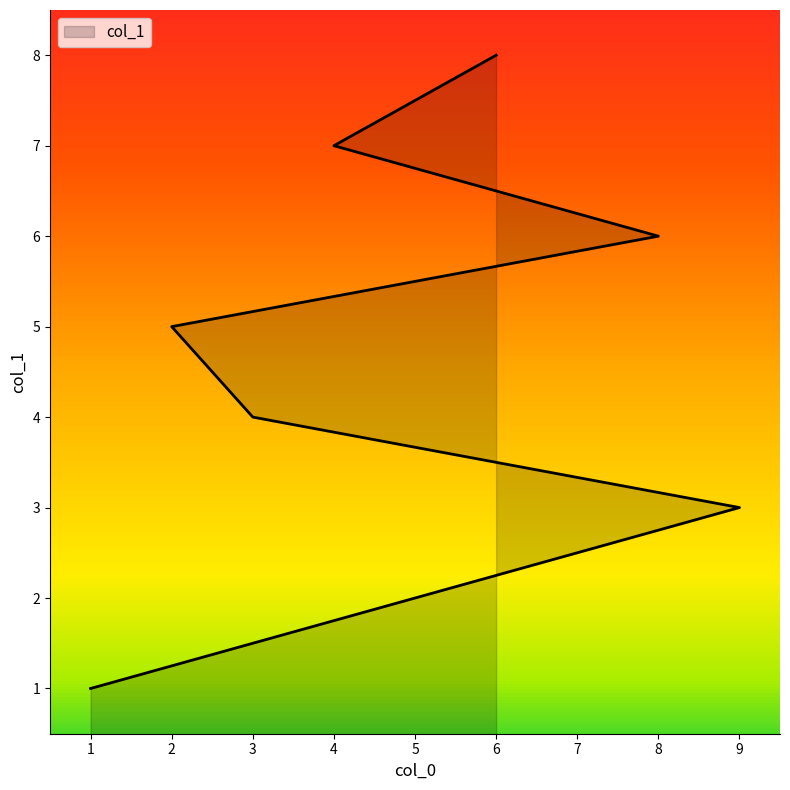

Where does the data first go above 5?

8